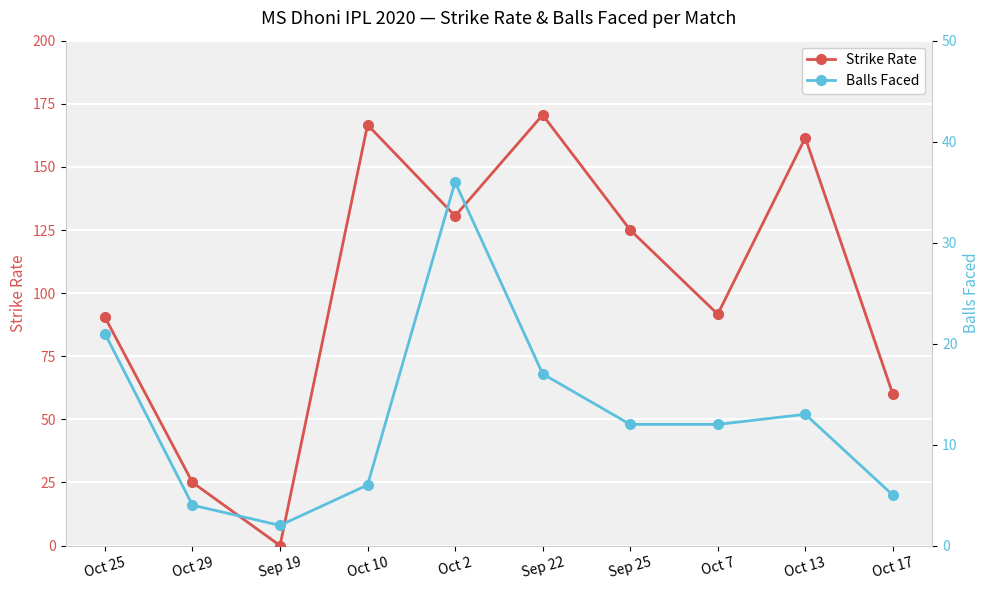

Reading right to left, extract all data points from this chart.

Strike Rate: Oct 17=60.0	Oct 13=161.5	Oct 7=91.7	Sep 25=125.0	Sep 22=170.6	Oct 2=130.6	Oct 10=166.7	Sep 19=0.0	Oct 29=25.0	Oct 25=90.5
Balls Faced: Oct 17=5.0	Oct 13=13.0	Oct 7=12.0	Sep 25=12.0	Sep 22=17.0	Oct 2=36.0	Oct 10=6.0	Sep 19=2.0	Oct 29=4.0	Oct 25=21.0